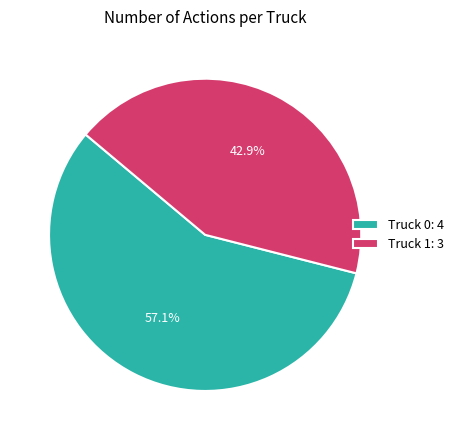

How many slices are in this pie chart?

2